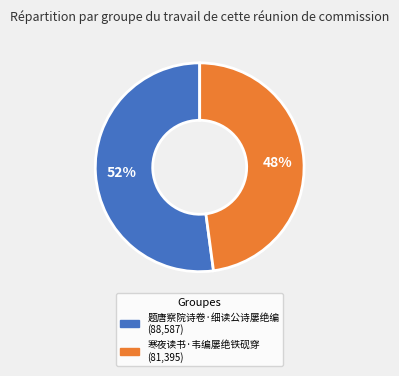

The 寒夜读书·韦编屡绝铁砚穿 slice represents 48% of the pie. True or false?

True